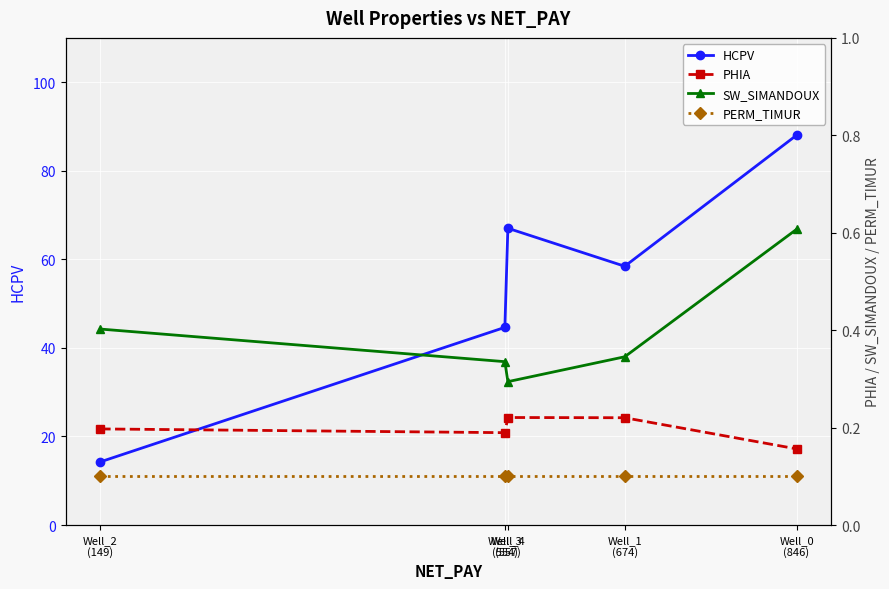

What is the label of the 5th point from the right?

Well_2
(149)